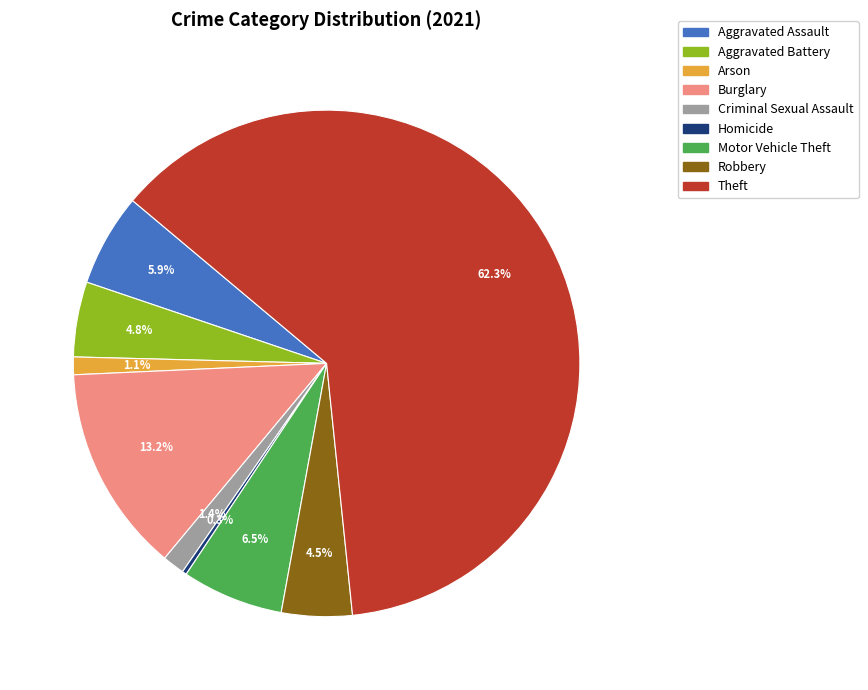

How many segments does this pie chart have?

9